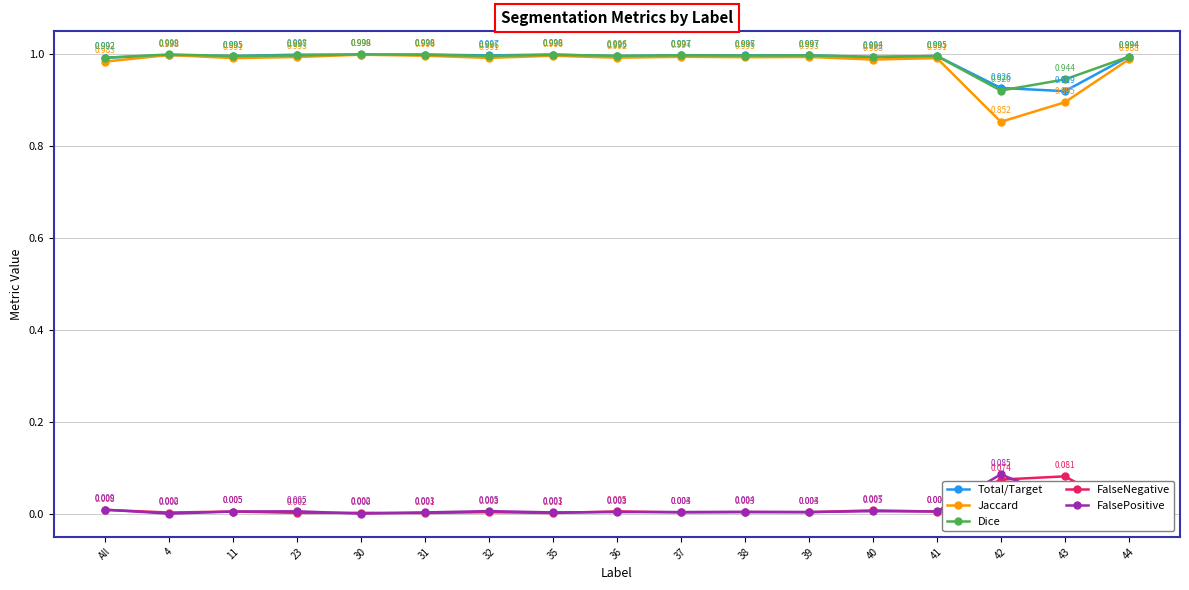

The value of FalsePositive at 40 is 0.0. True or false?

True